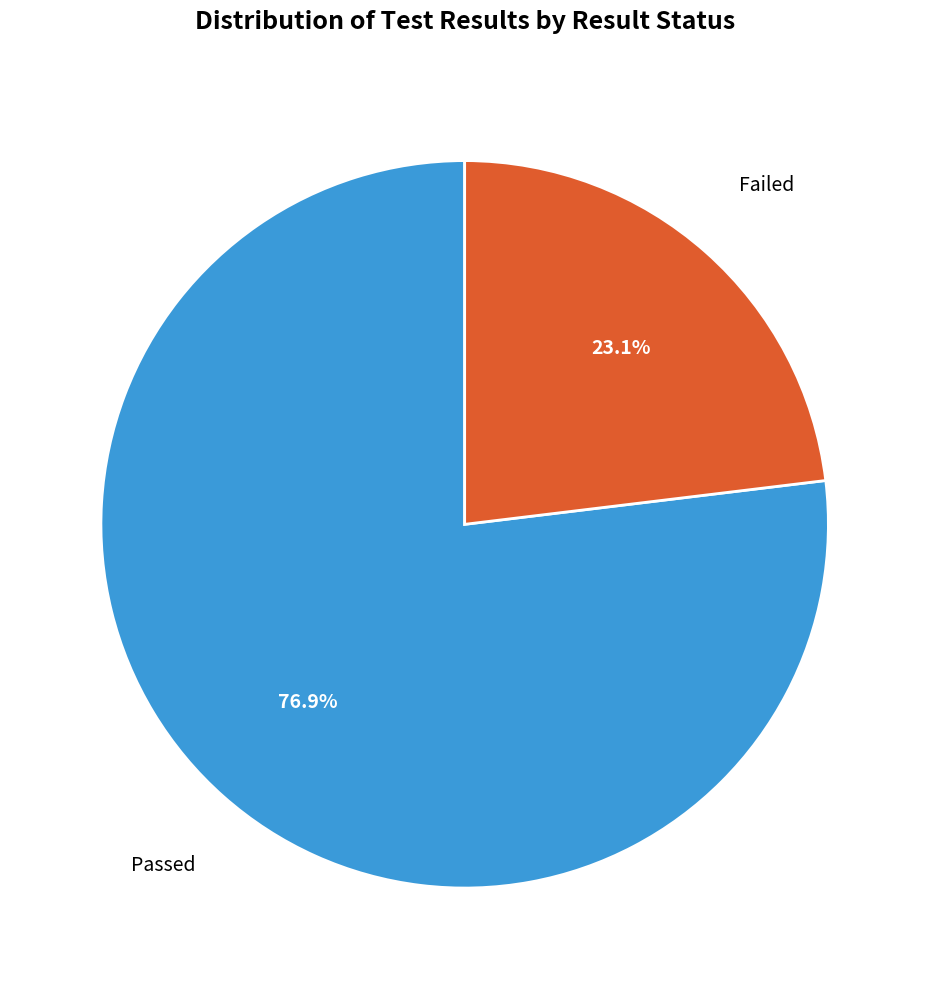

Is there any slice that represents more than half of the pie?

Yes